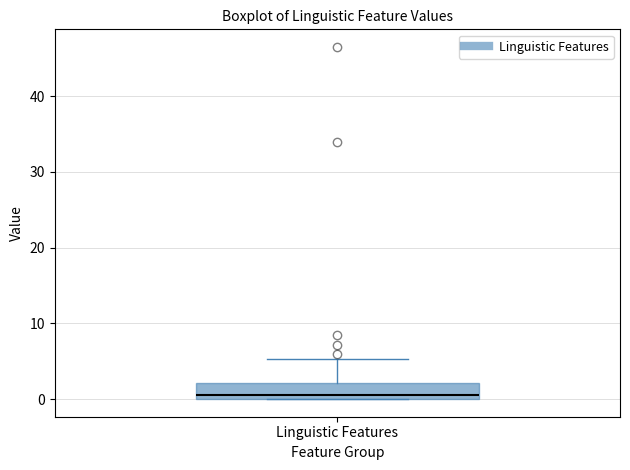

Transcribe this box plot: give where the median line is, the range the box spans, and where the two whiskers end, as read against the y-axis. The values are not printed on the chart, so give them approximately, as read against the axis.

median 1, box 0 to 2, whiskers 0 to 5